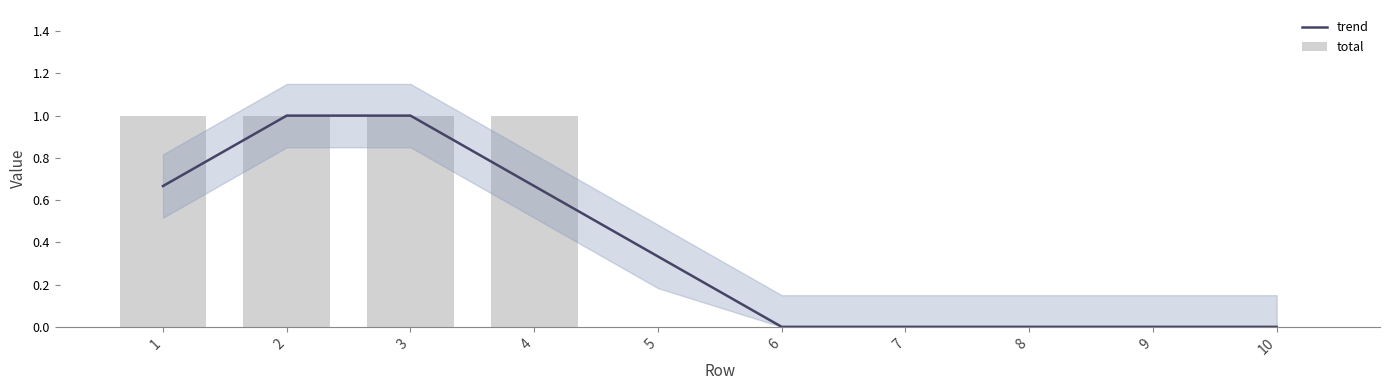

At how many categories does at least one series exceed 0?

5